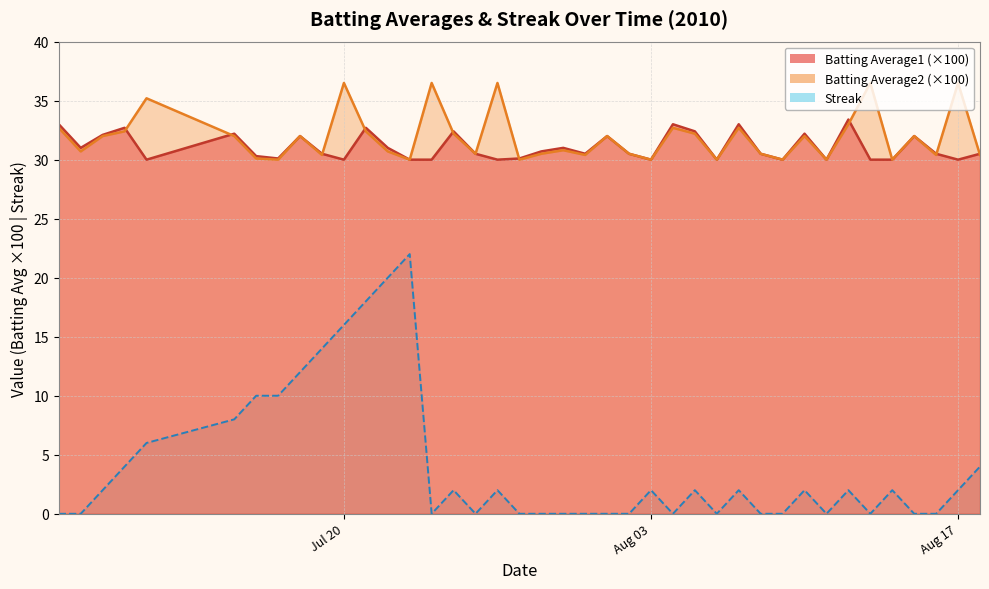

Is it true that Streak equals 16.0 at Jul 20?

True